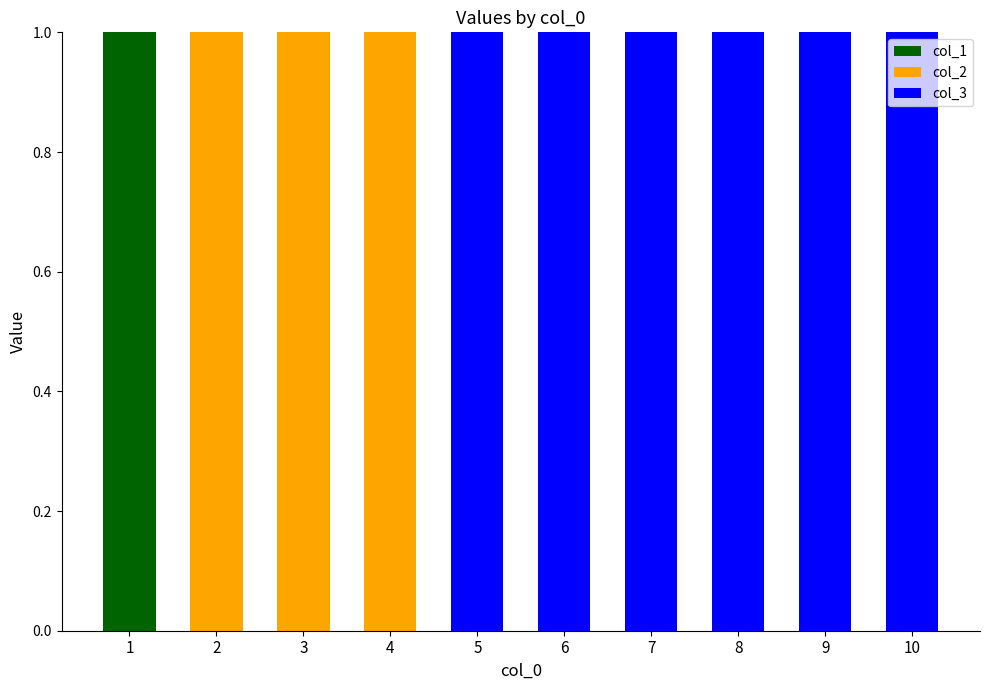

The col_1 series shows 1 at 2. True or false?

False